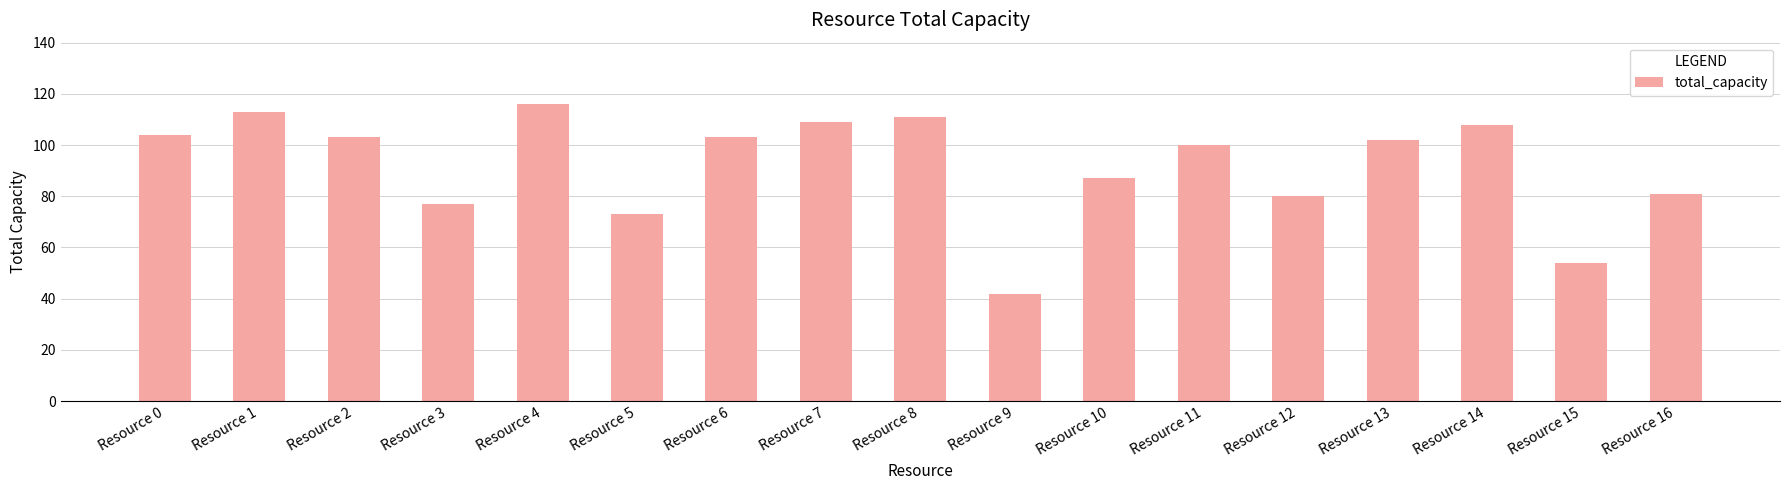

What is the average value?

92